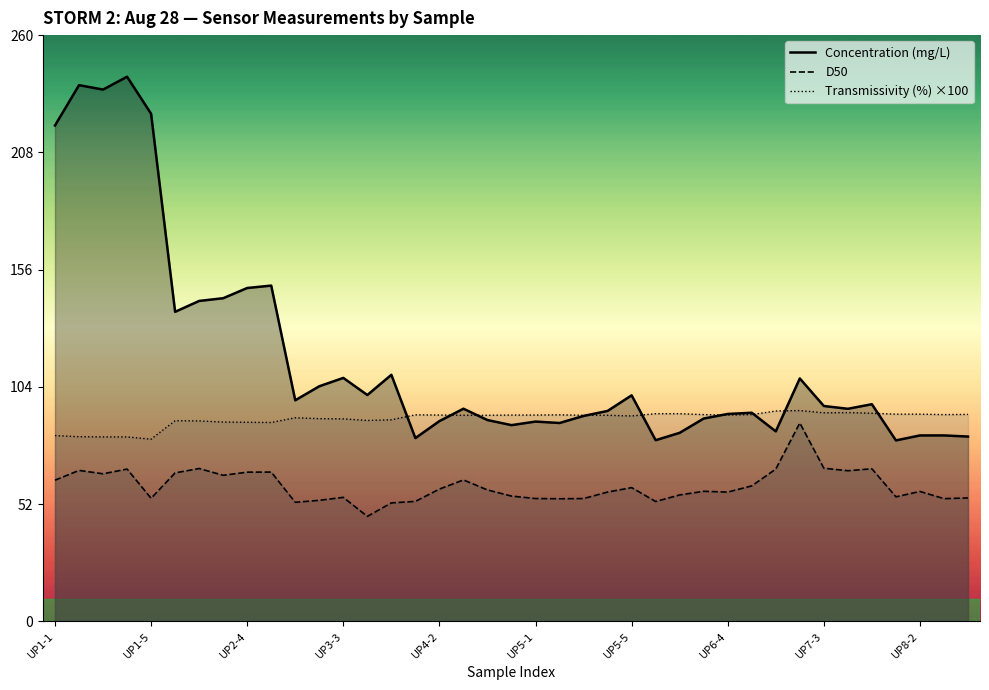

True or false: Concentration (mg/L) and D50 cross at least once.

False